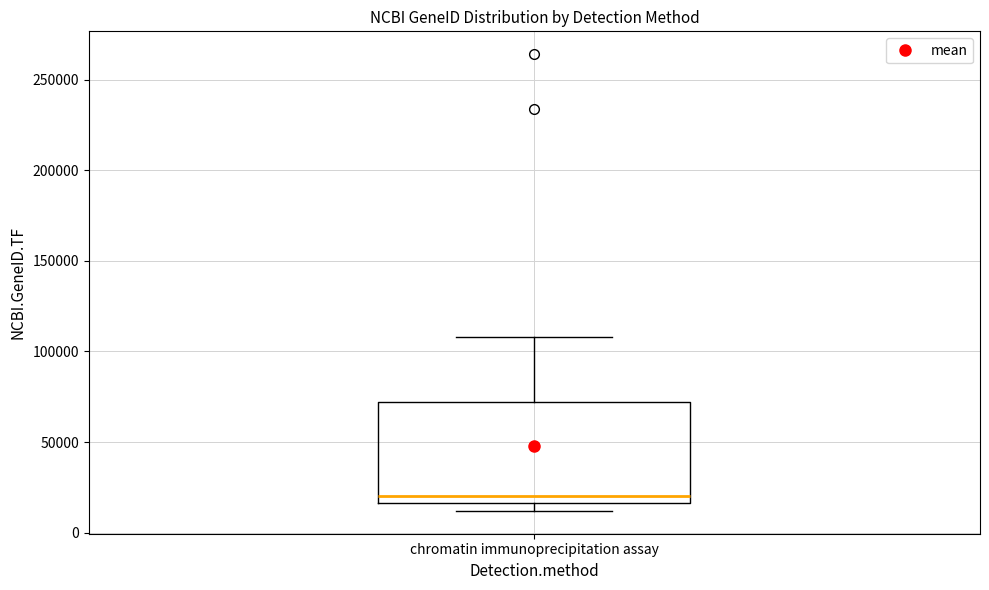

Read this box plot against the y-axis: the position of the median line, the range covered by the box, and the ends of both whiskers. The values are not printed on the chart, so give them approximately, as read against the axis.

median 20000, box 15000 to 70000, whiskers 10000 to 110000